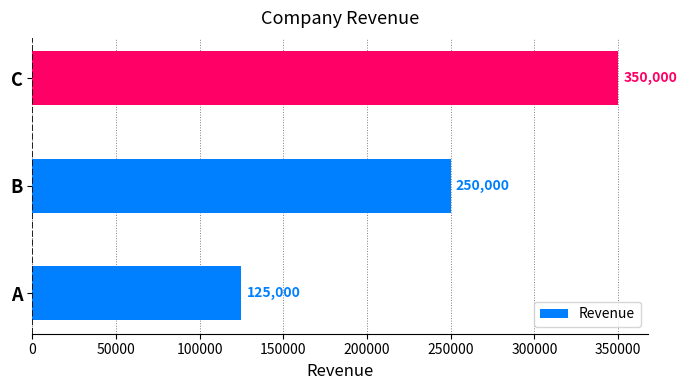

Where is the data nearest to the value 237500?

B